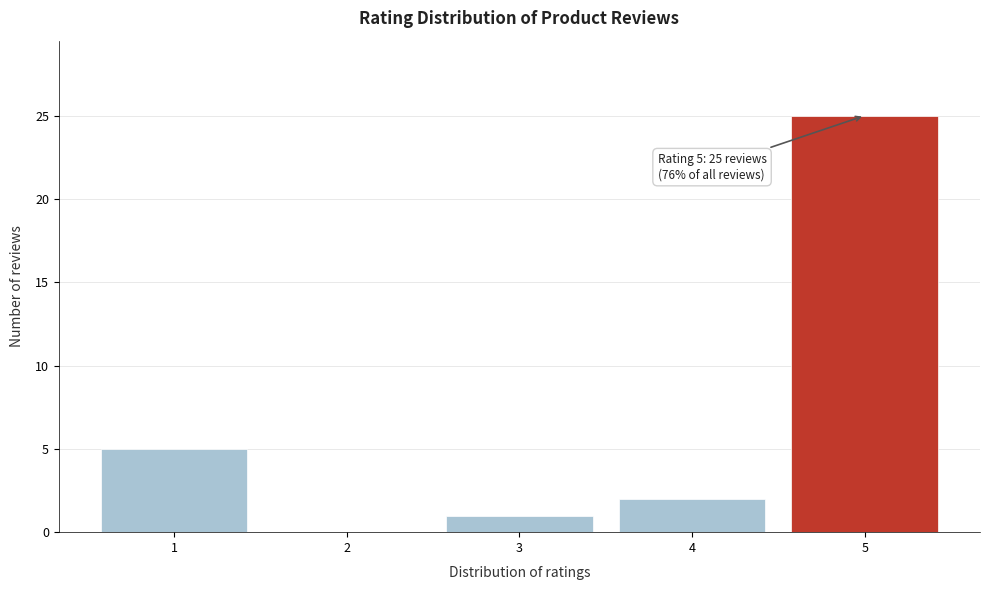

Reading left to right, what are all the values shown in this chart?

1=5	2=0	3=1	4=2	5=25